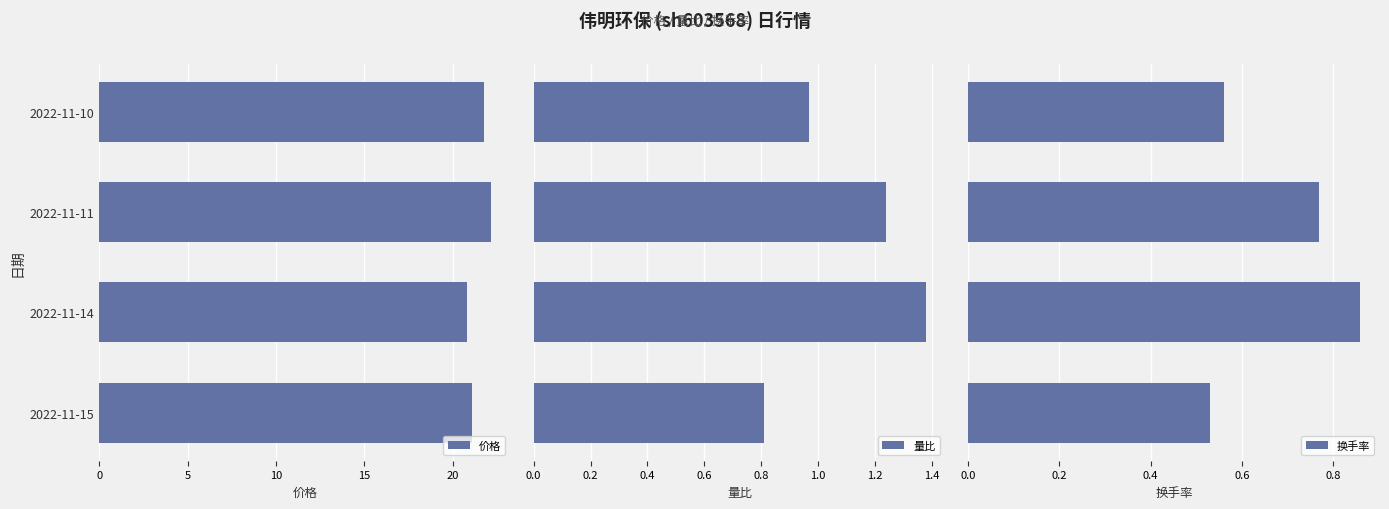

What is the value of the 量比 bar at the 1st from the left?

0.8